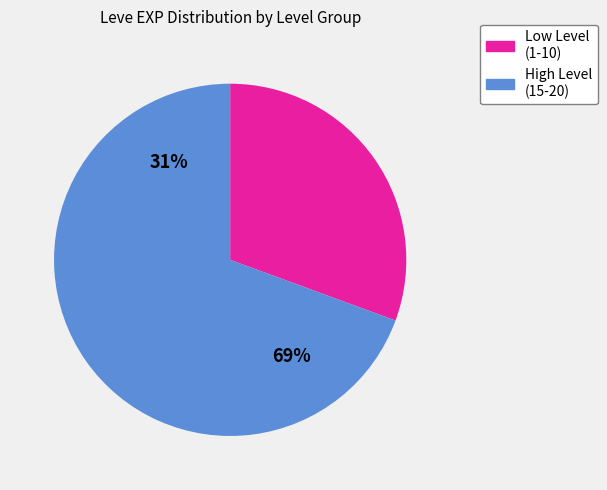

Which category has the biggest portion of the pie?

15